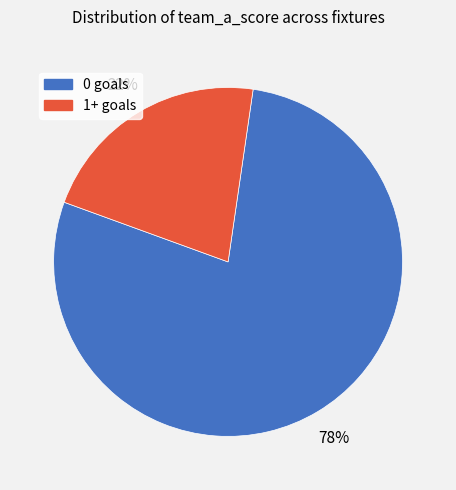

To the nearest percent, what is the average slice percentage?

50%